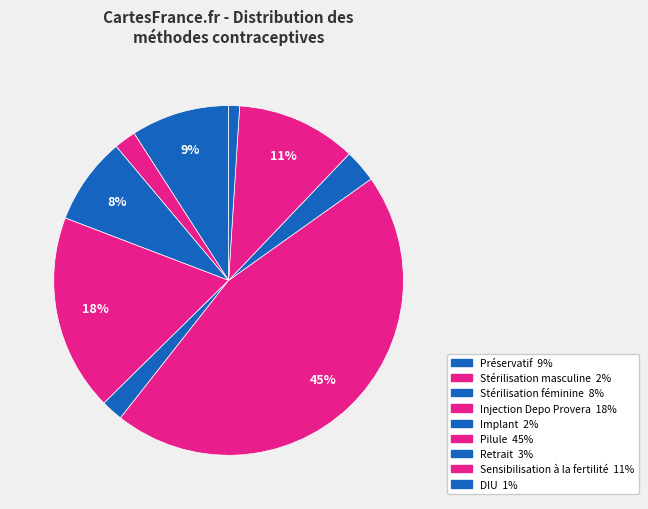

True or false: Implant accounts for 2% of the total.

True